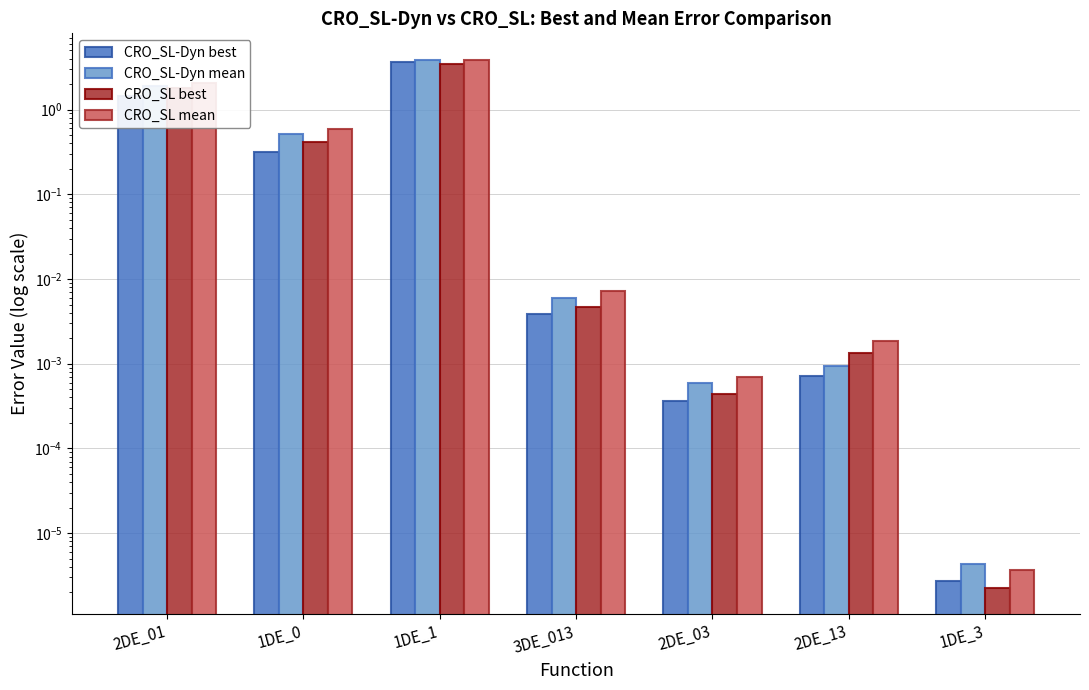

Is it true that CRO_SL mean equals 0.0 at 2DE_03?

False